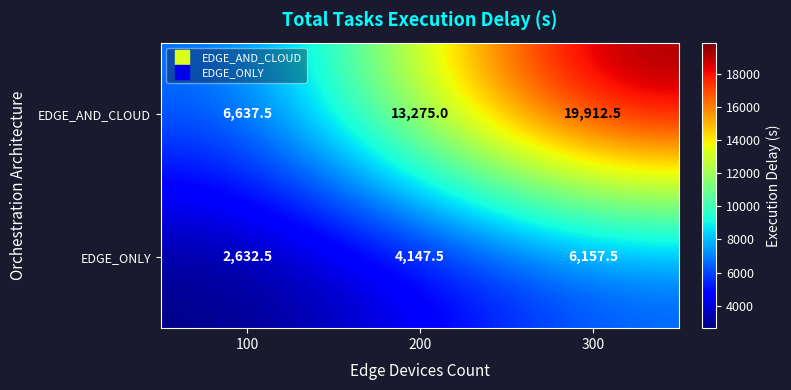

What is the difference between the second highest and minimum values in the EDGE_ONLY series?

1515.0